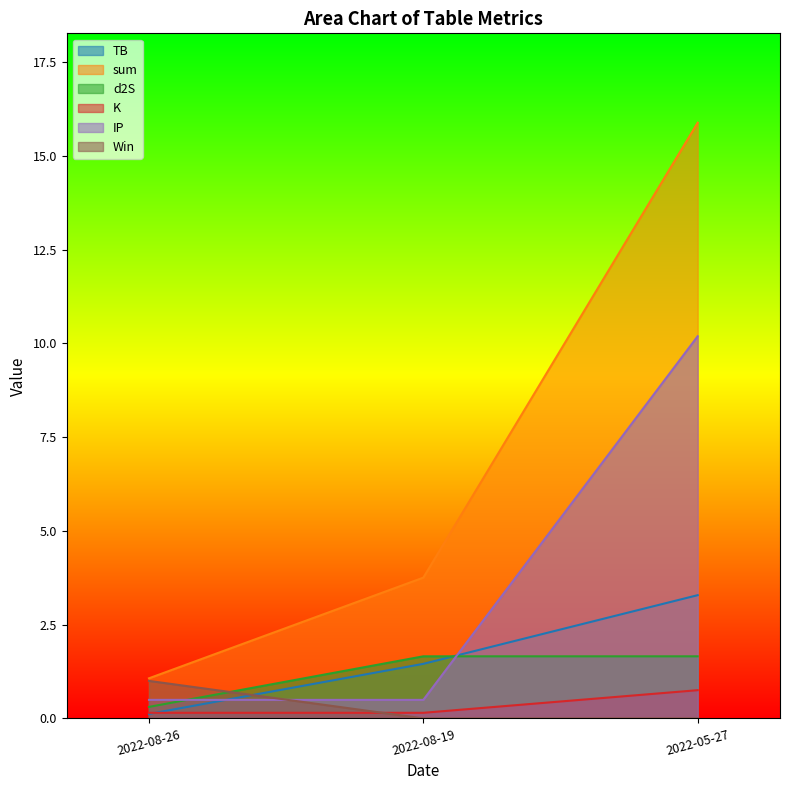

What are all the series names shown in the legend?

TB, sum, d2S, K, IP, Win